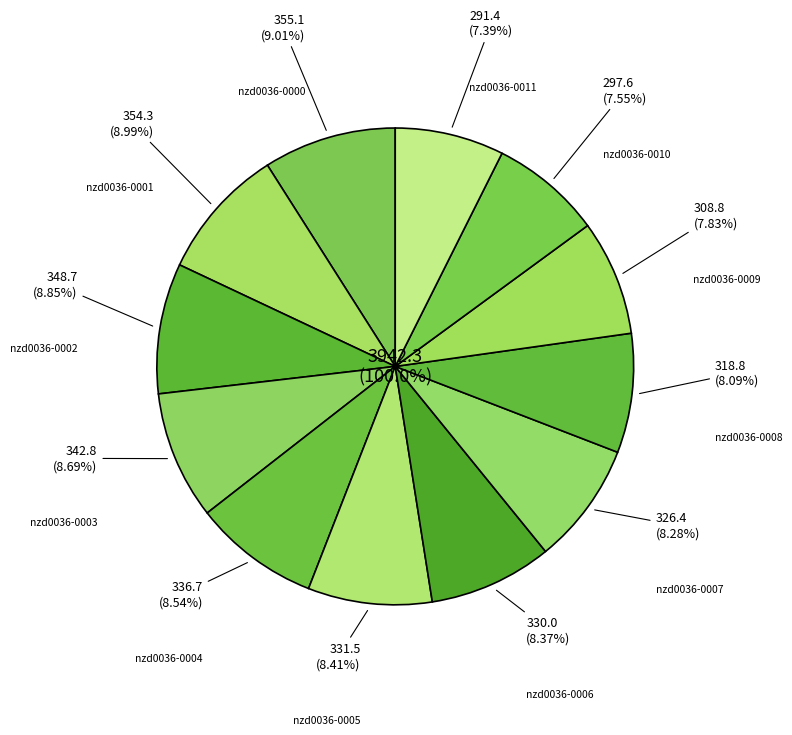

To the nearest percent, what portion does nzd0036-0004 represent?

9%